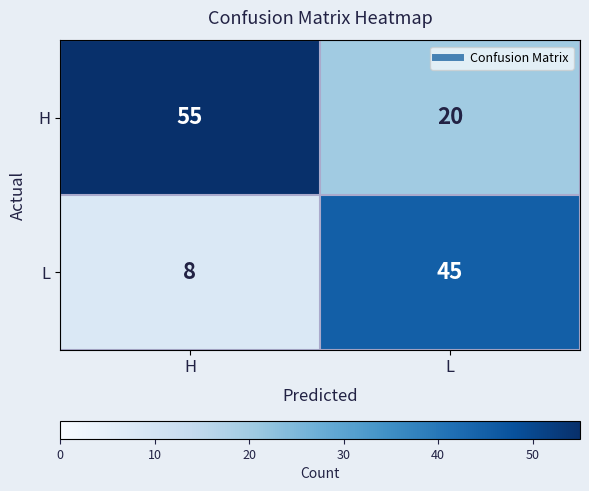

What is the difference between the maximum and minimum values in the L series?

37